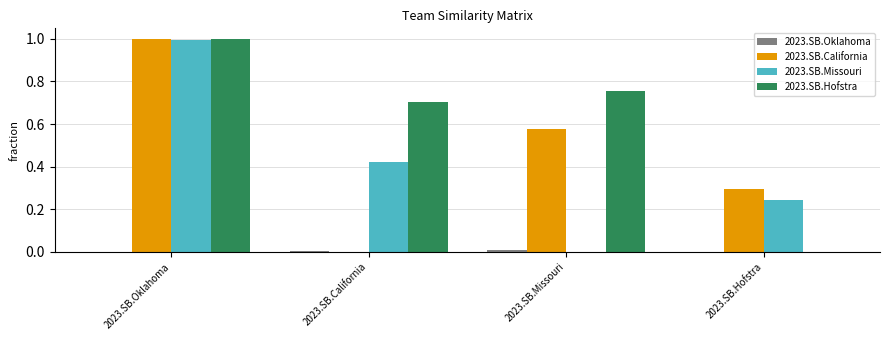

Which series has the largest total across all categories?

2023.SB.Hofstra